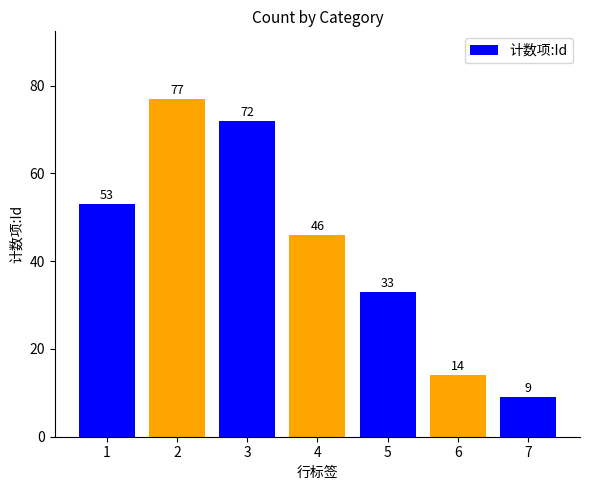

The chart shows a value of 14 at 6. True or false?

True